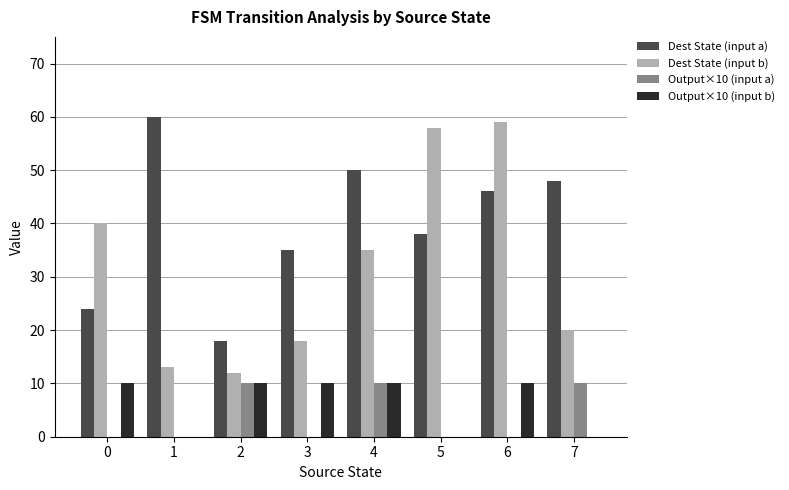

Which series has the largest total across all categories?

Dest State (input a)